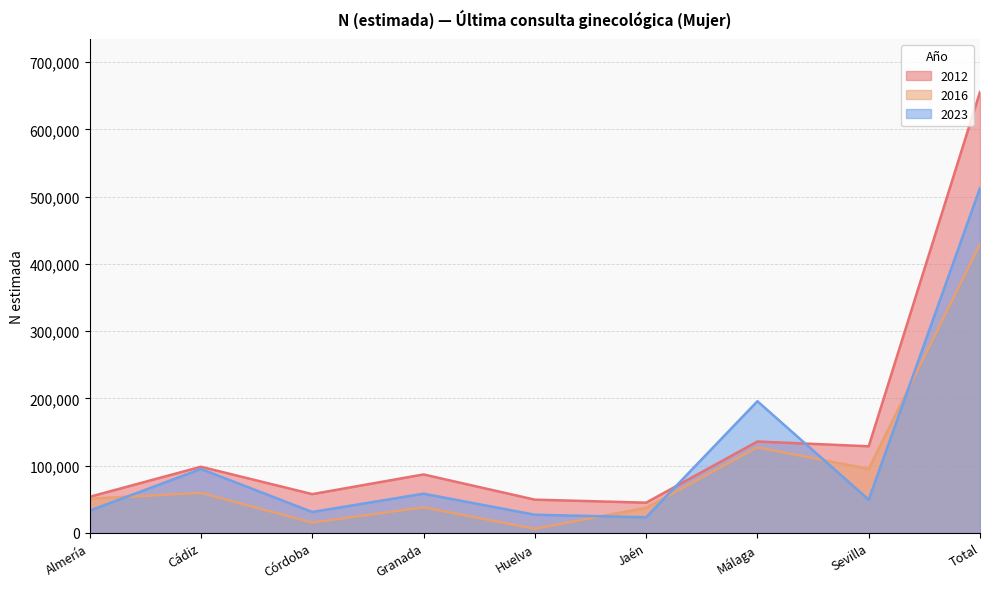

Where is the first local maximum for 2016?

Cádiz